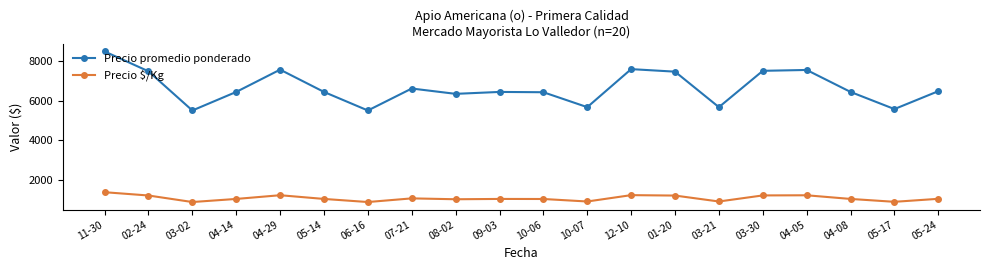

What is the difference between the second highest and second lowest values in the Precio promedio ponderado series?

2071